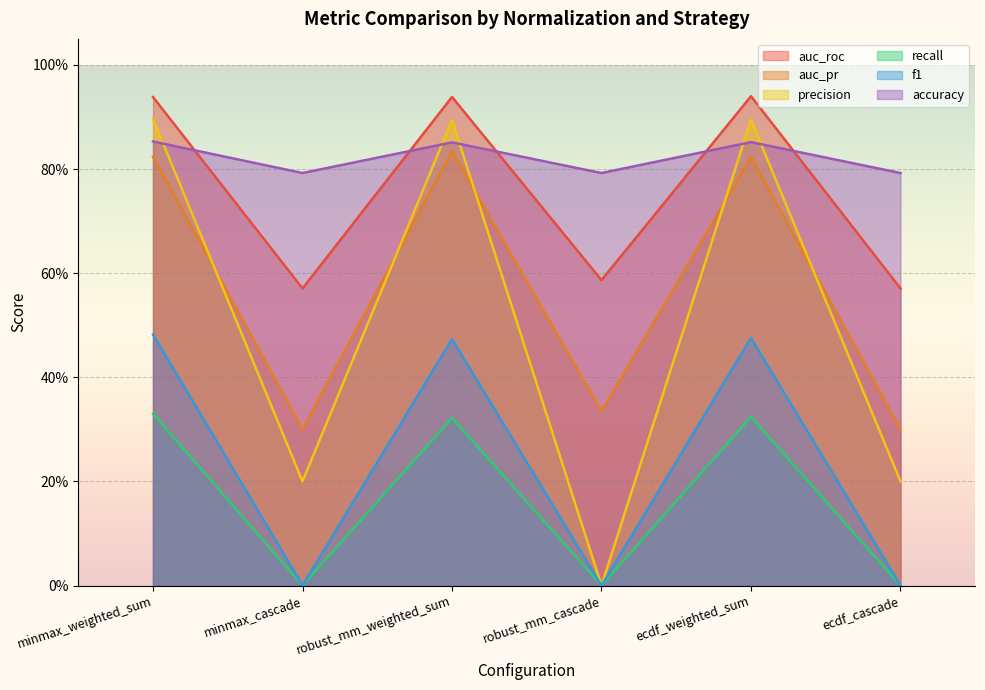

True or false: f1 and auc_pr cross at least once.

False